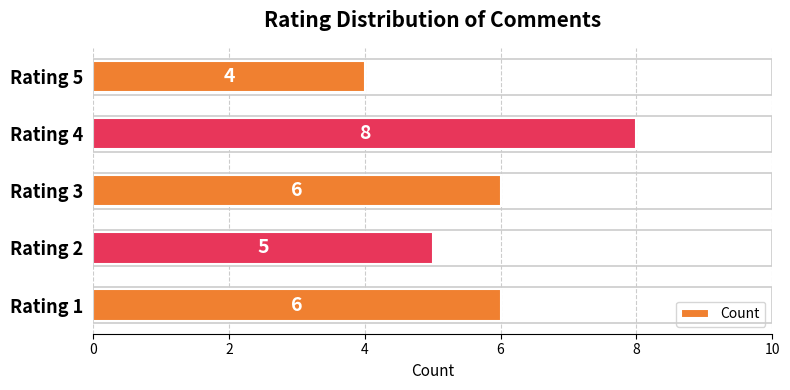

Count the values in the range 5 to 6.

3